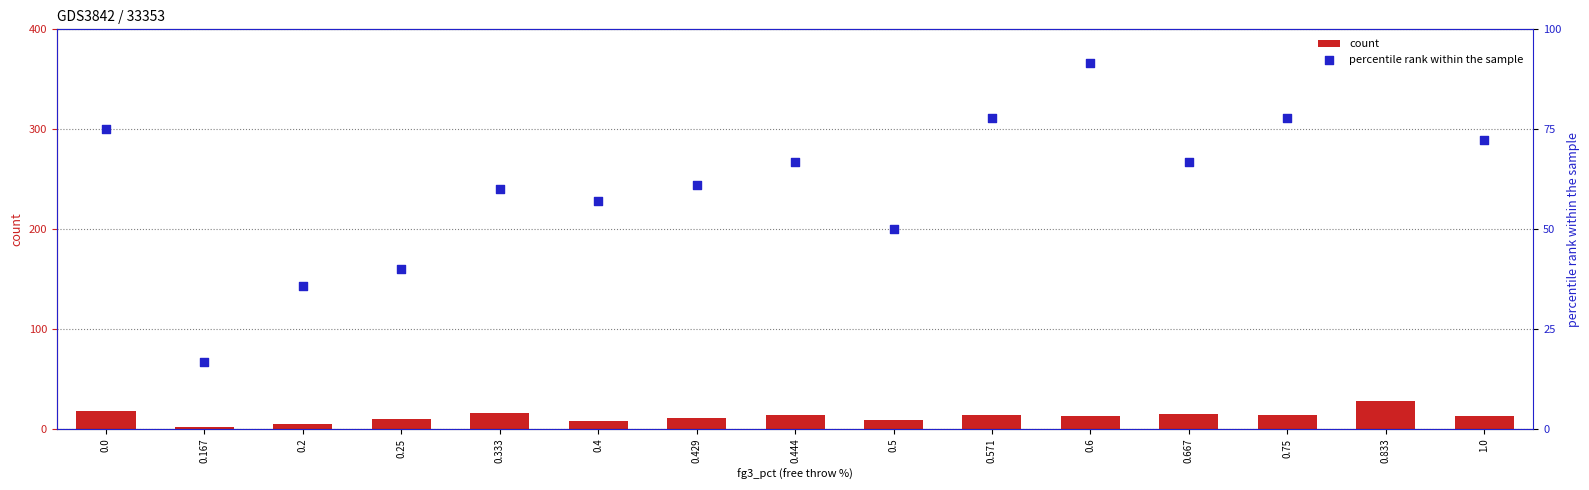

Which series has the largest total across all categories?

percentile rank within the sample